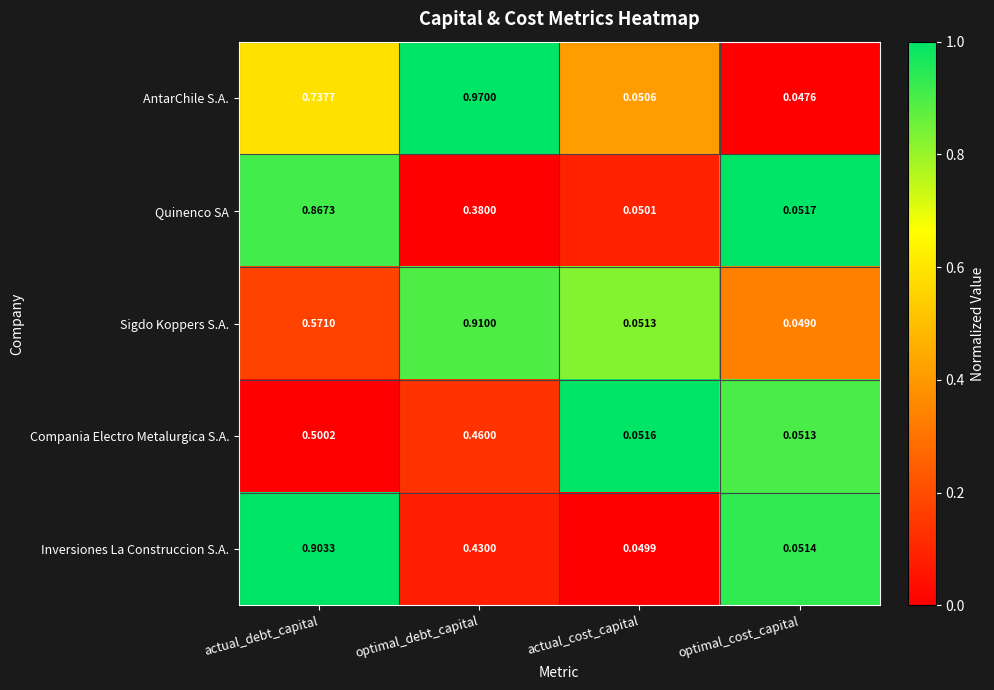

At which label does Quinenco SA reach its minimum?

actual_cost_capital